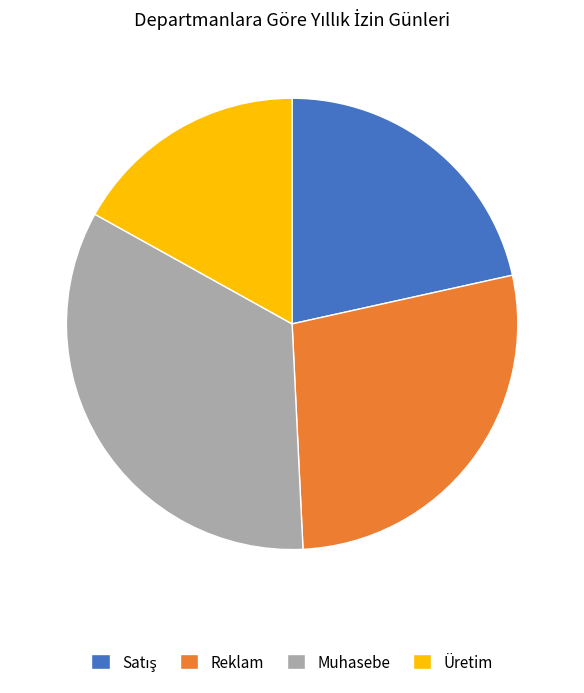

What is the largest slice in the pie chart?

Muhasebe